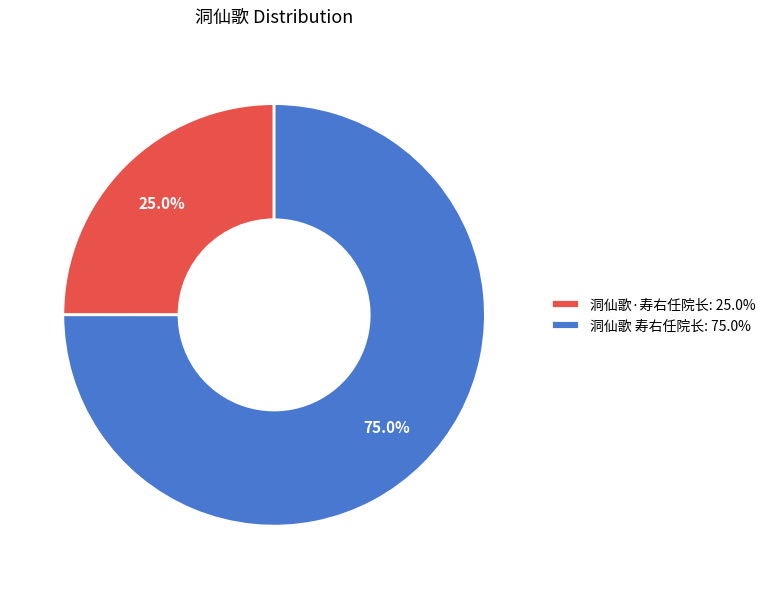

Is there a majority slice in this chart?

Yes